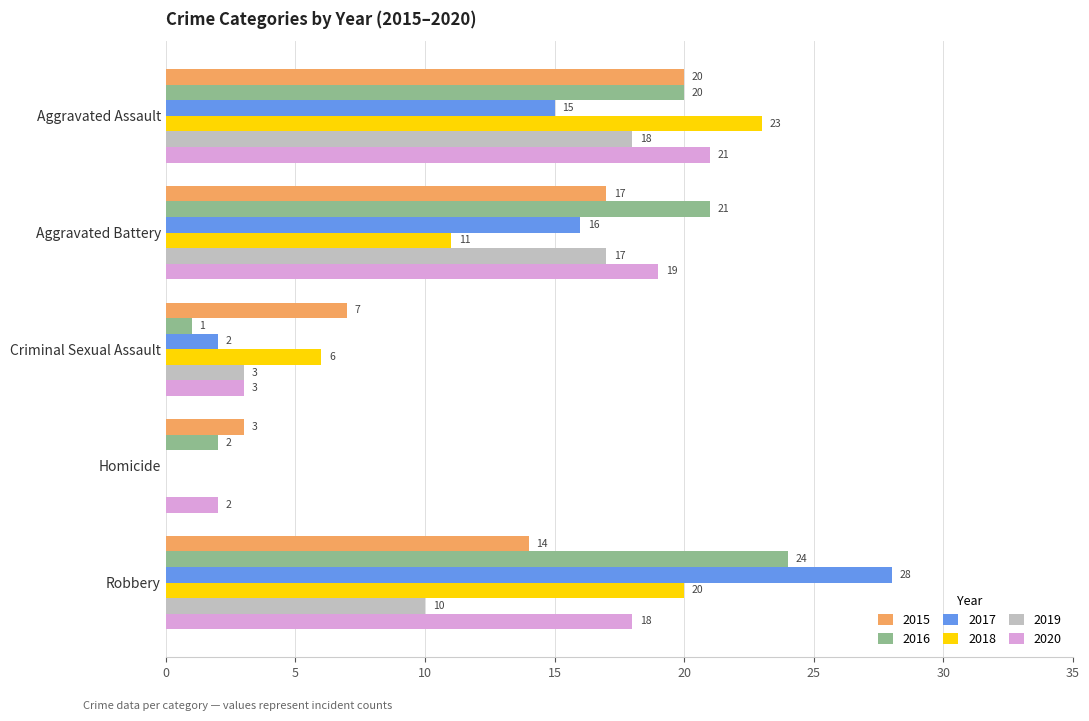

What is the sum of the 2015 values at Criminal Sexual Assault and Aggravated Battery?

24